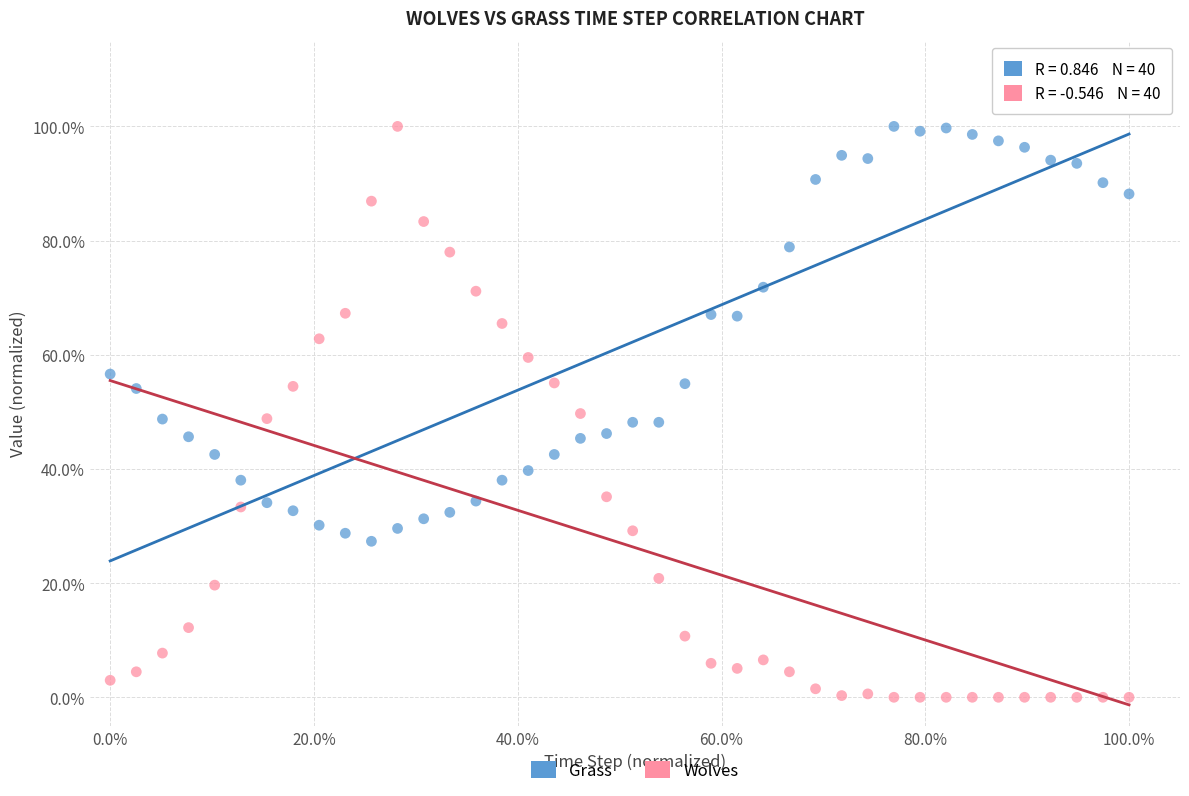

What are all the series names shown in the legend?

Grass, Wolves